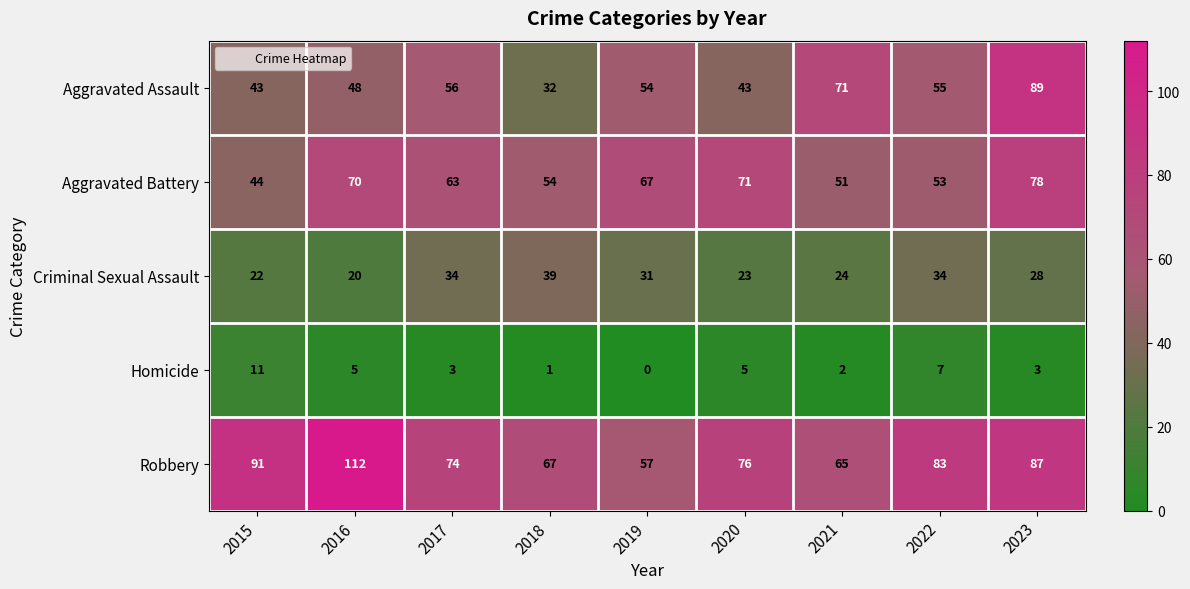

How many categories are shown in the chart?

9